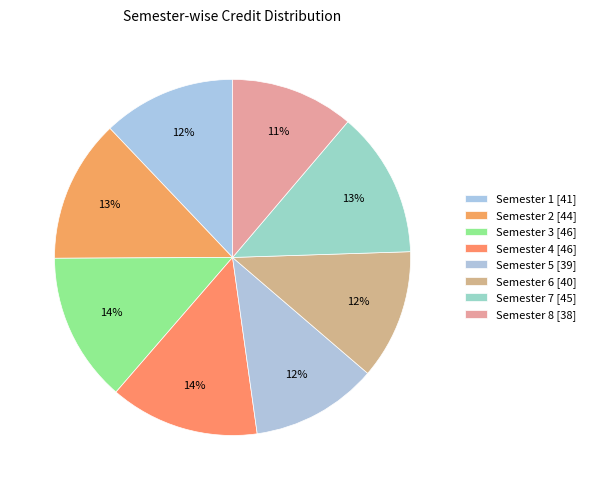

Count the number of slices in the pie.

8